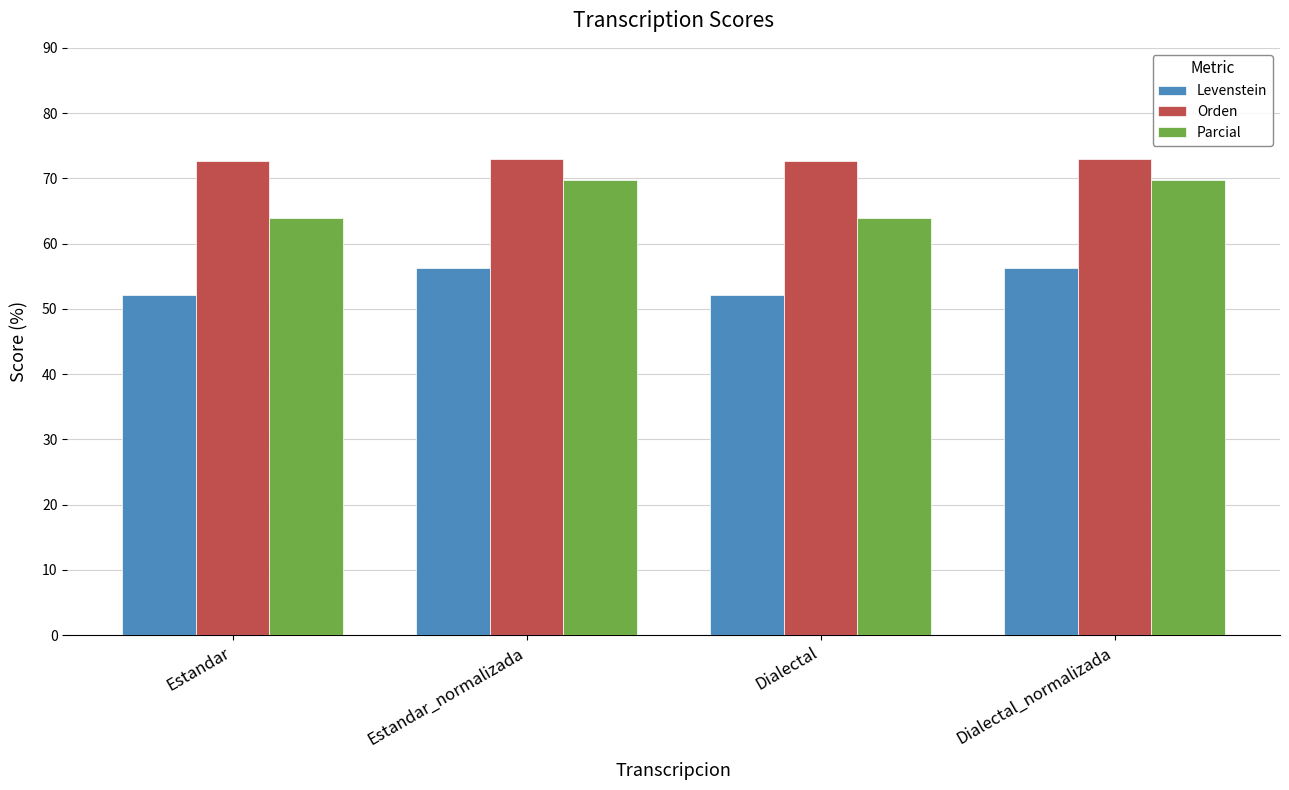

What position from the left is Dialectal_normalizada?

4